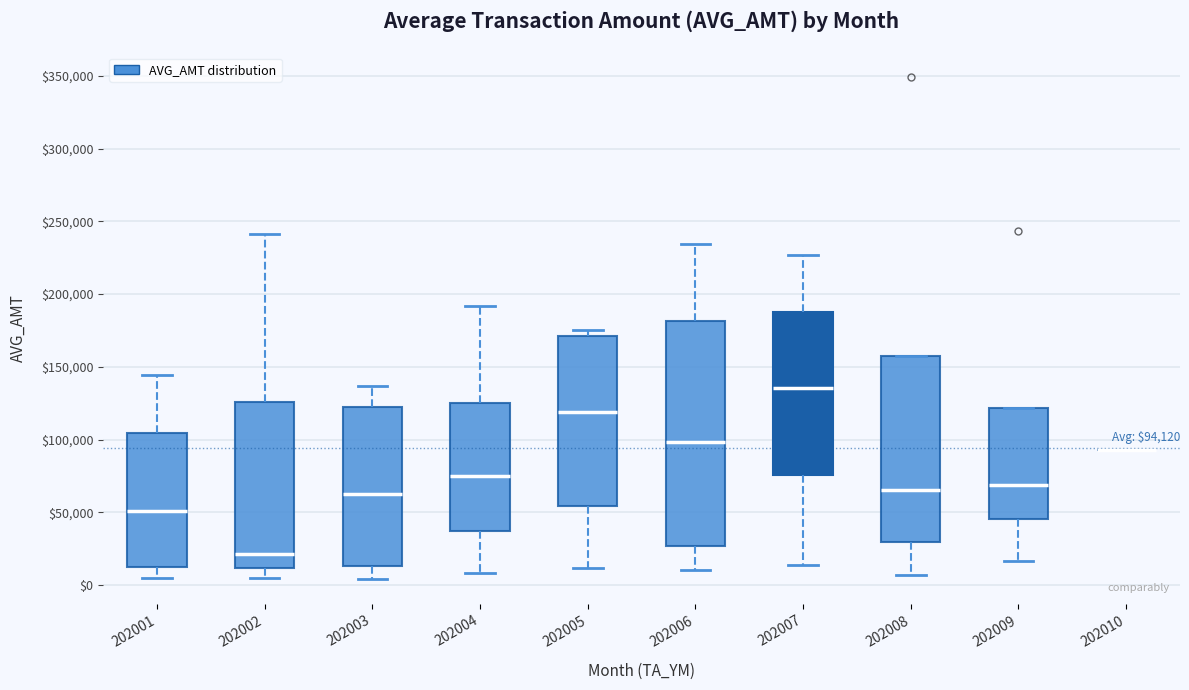

Which box is the tallest, from its lower edge to its upper edge?

202006